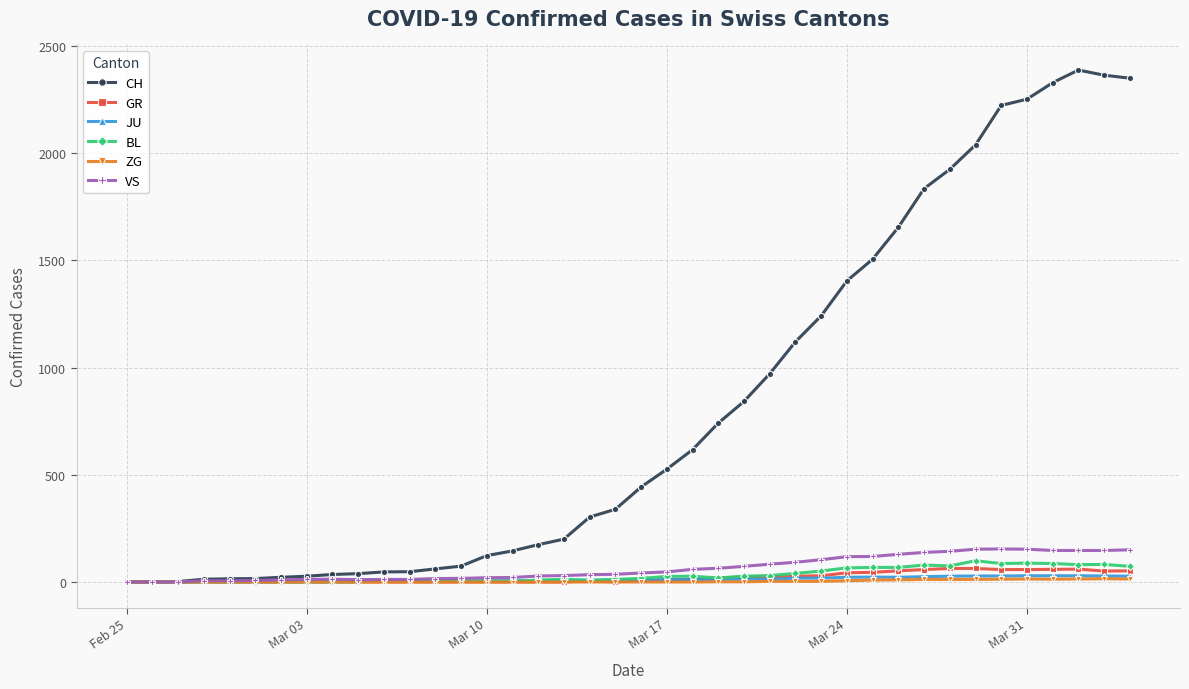

What are all the series names shown in the legend?

CH, GR, JU, BL, ZG, VS